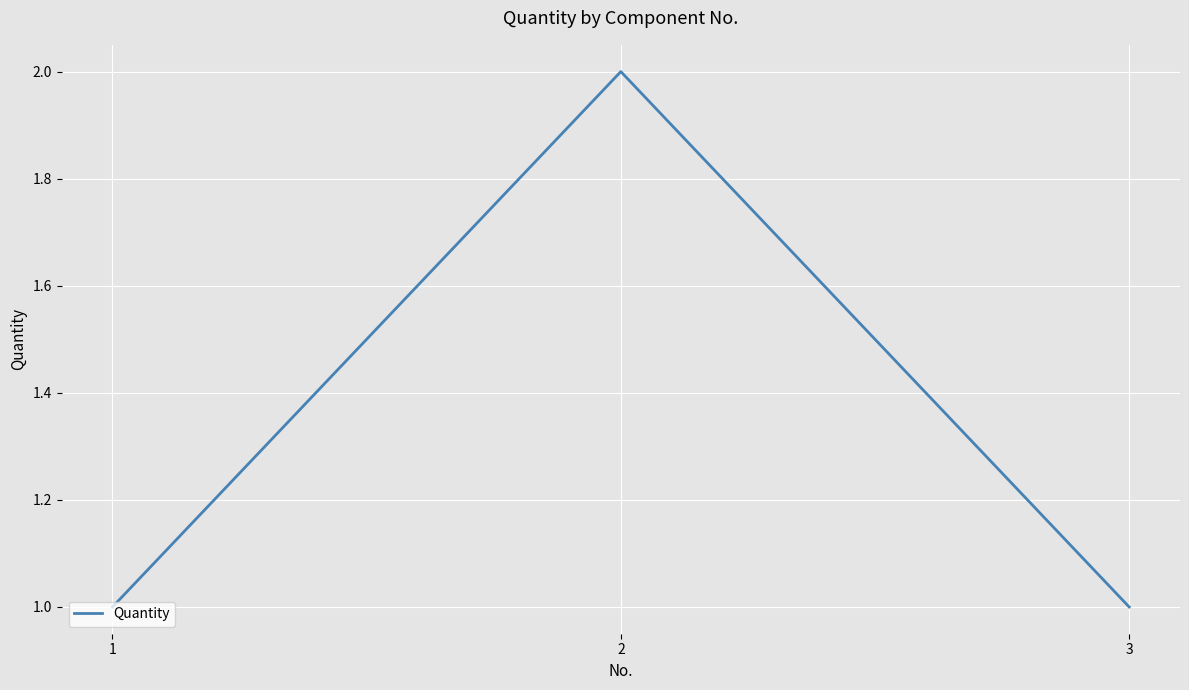

Approximately how many times larger is the value at 3 compared to 1?

1.0